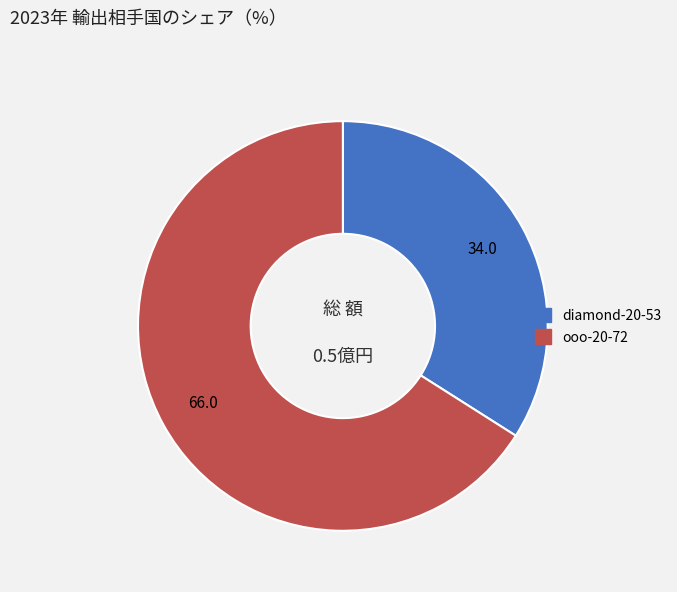

How many slices are in this pie chart?

2